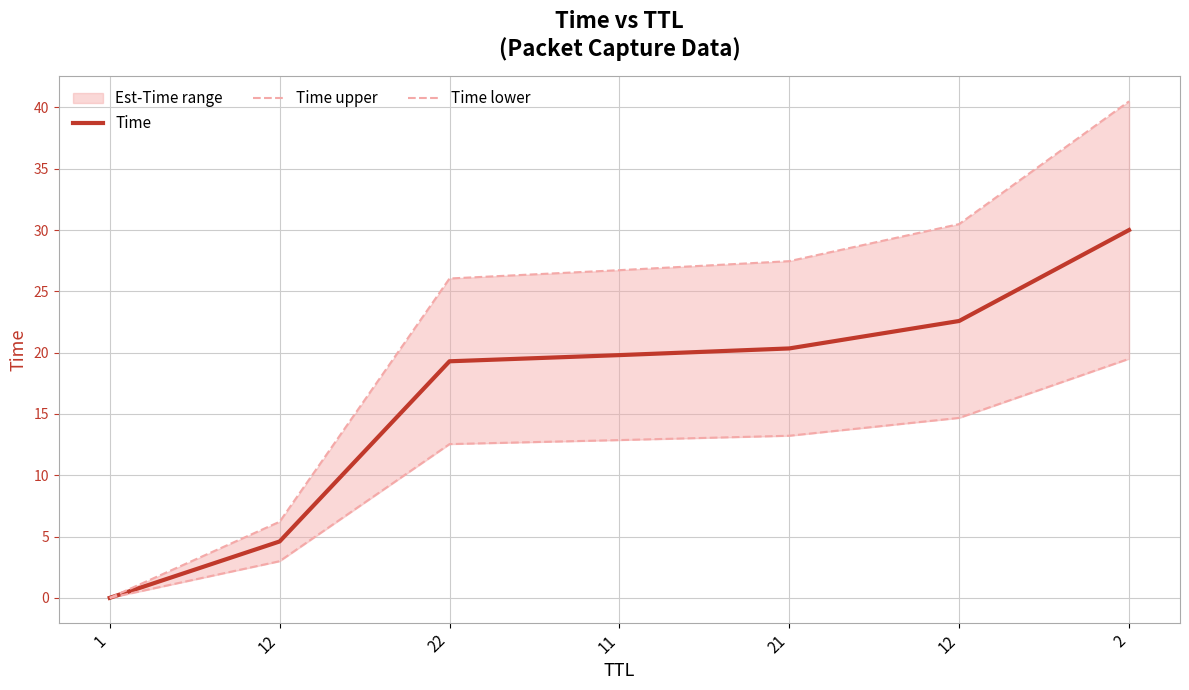

What is the value of the Time upper point at the 4th from the left?

26.7